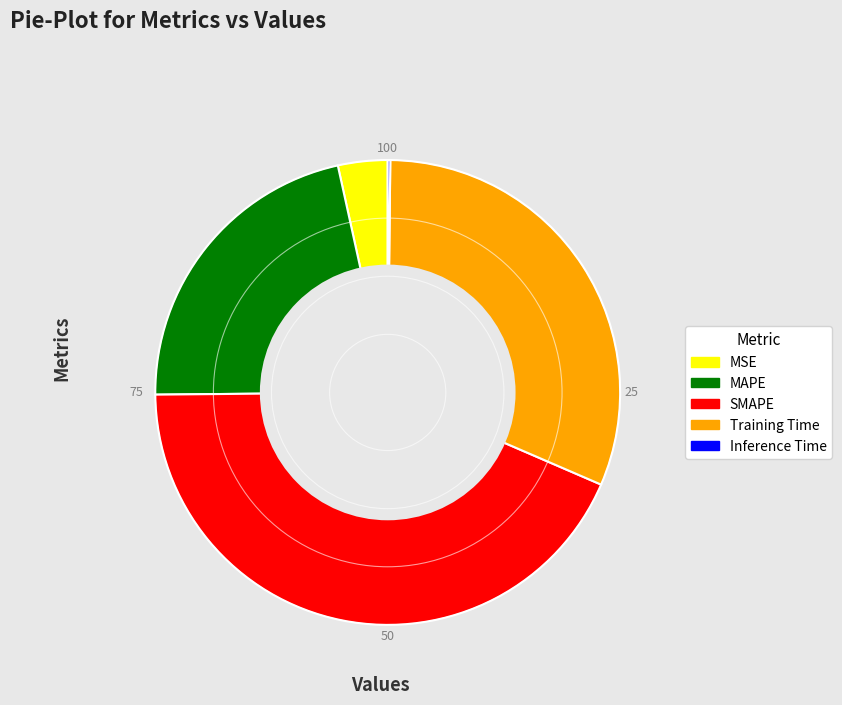

True or false: MAPE accounts for 15% of the total.

False